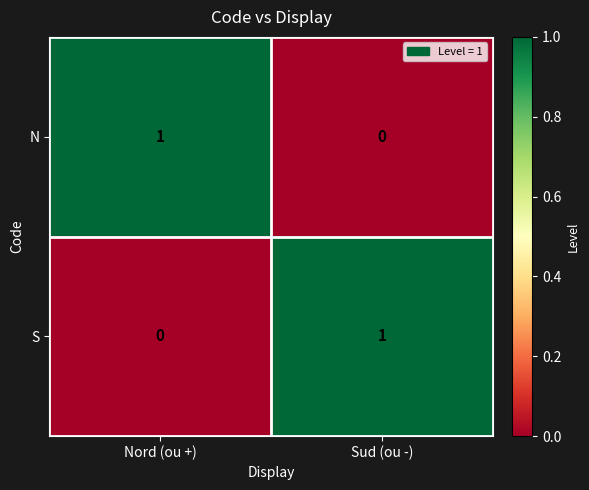

What is the total value across all series at Sud (ou -)?

1